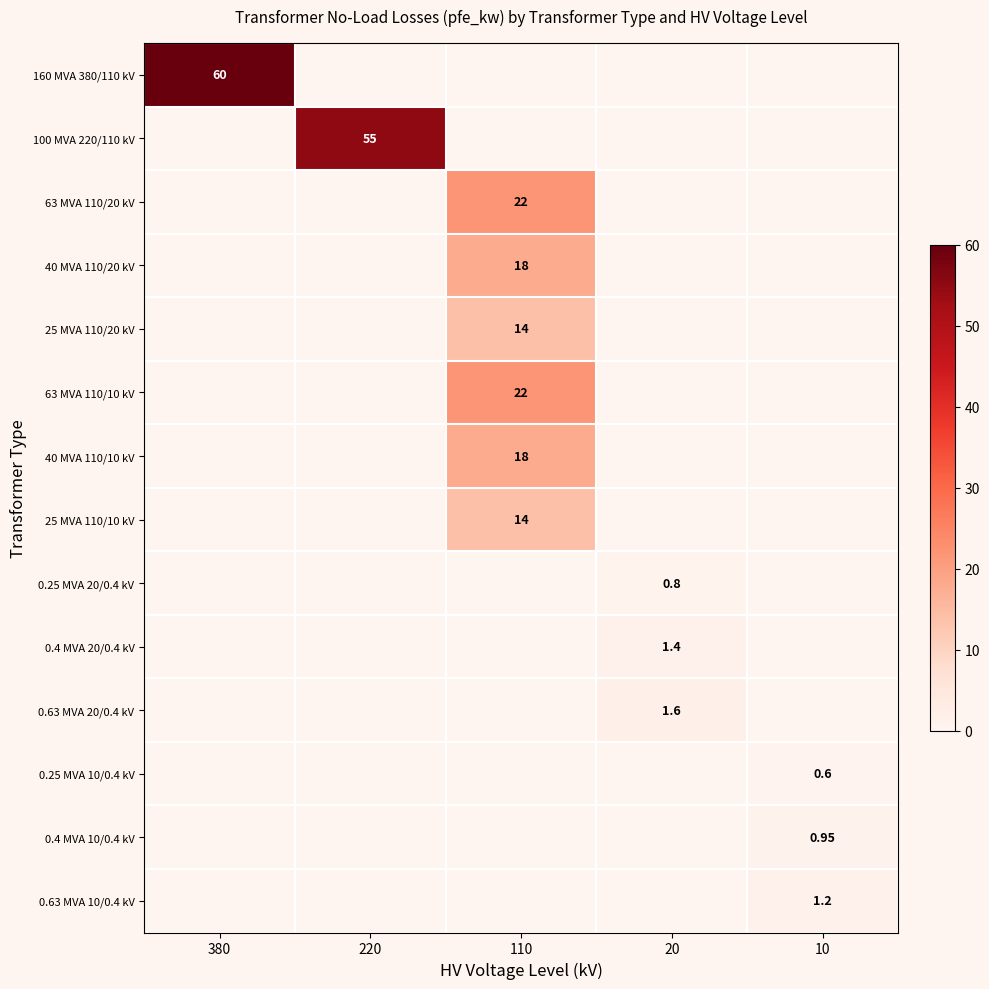

Which has a higher value, 380 or 220?

380